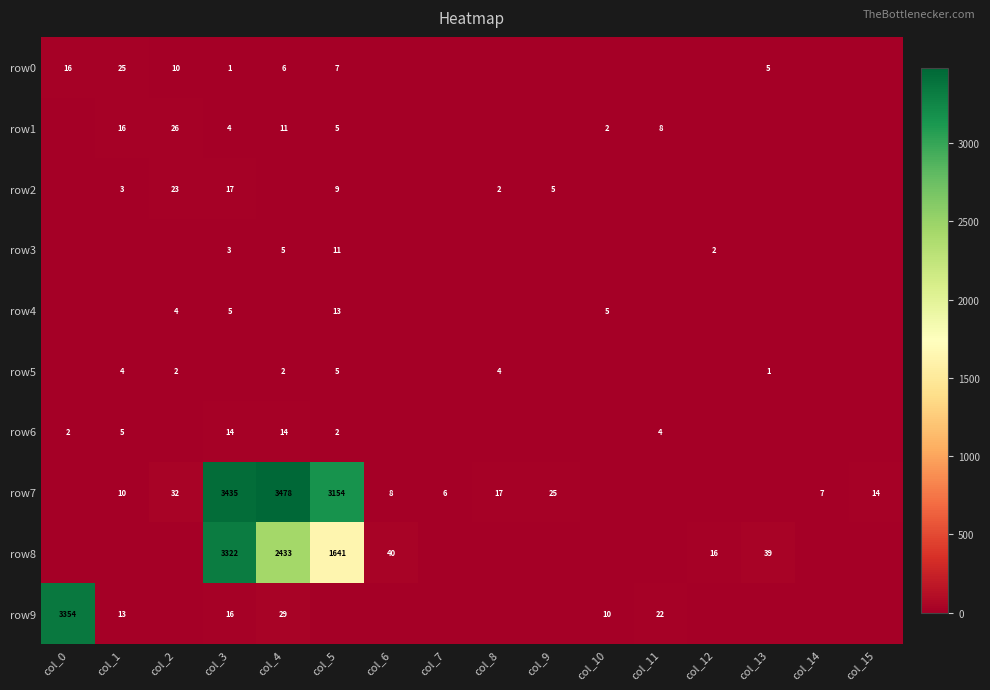

What is the spread (max minus min) of values at col_5?

3154